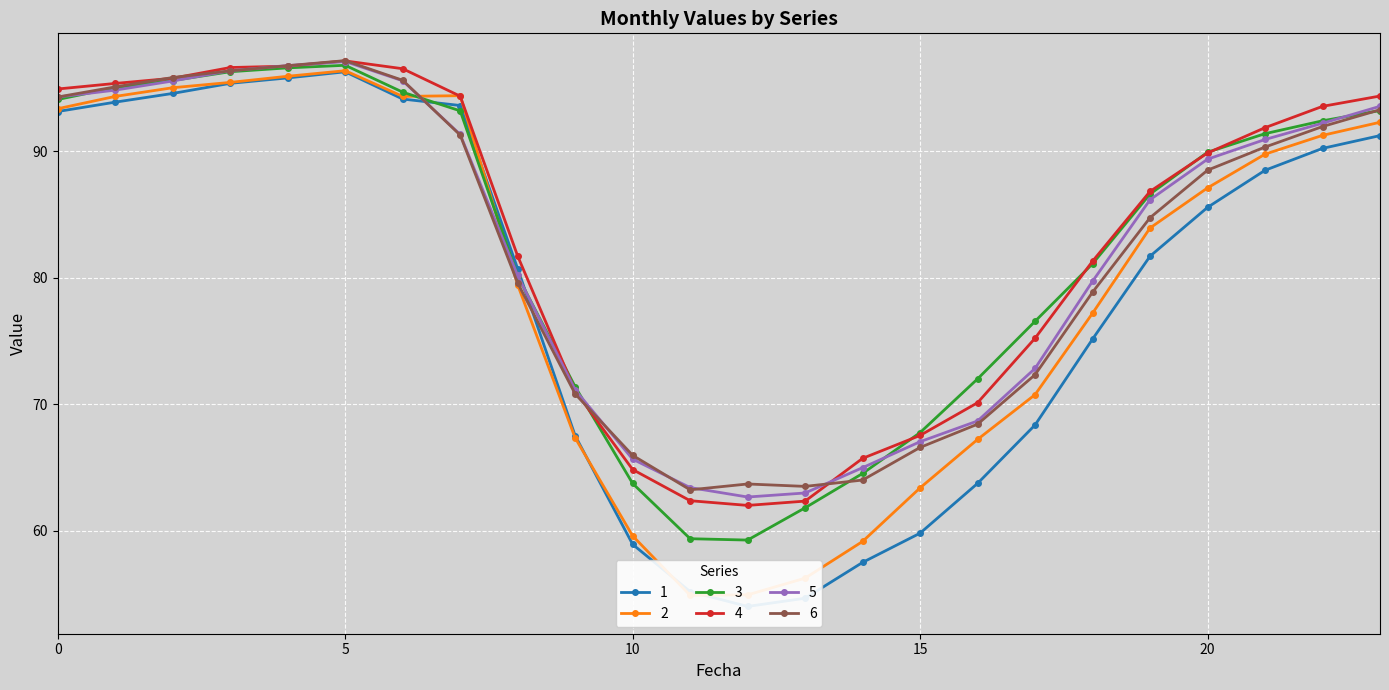

What is the value of the 5 point at the 3rd from the left?

95.5